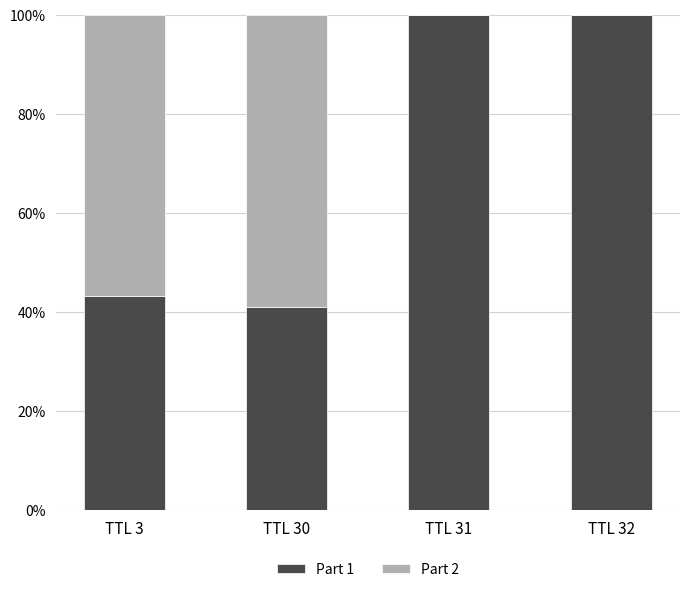

Are the bars grouped side by side (vs. stacked)?

No